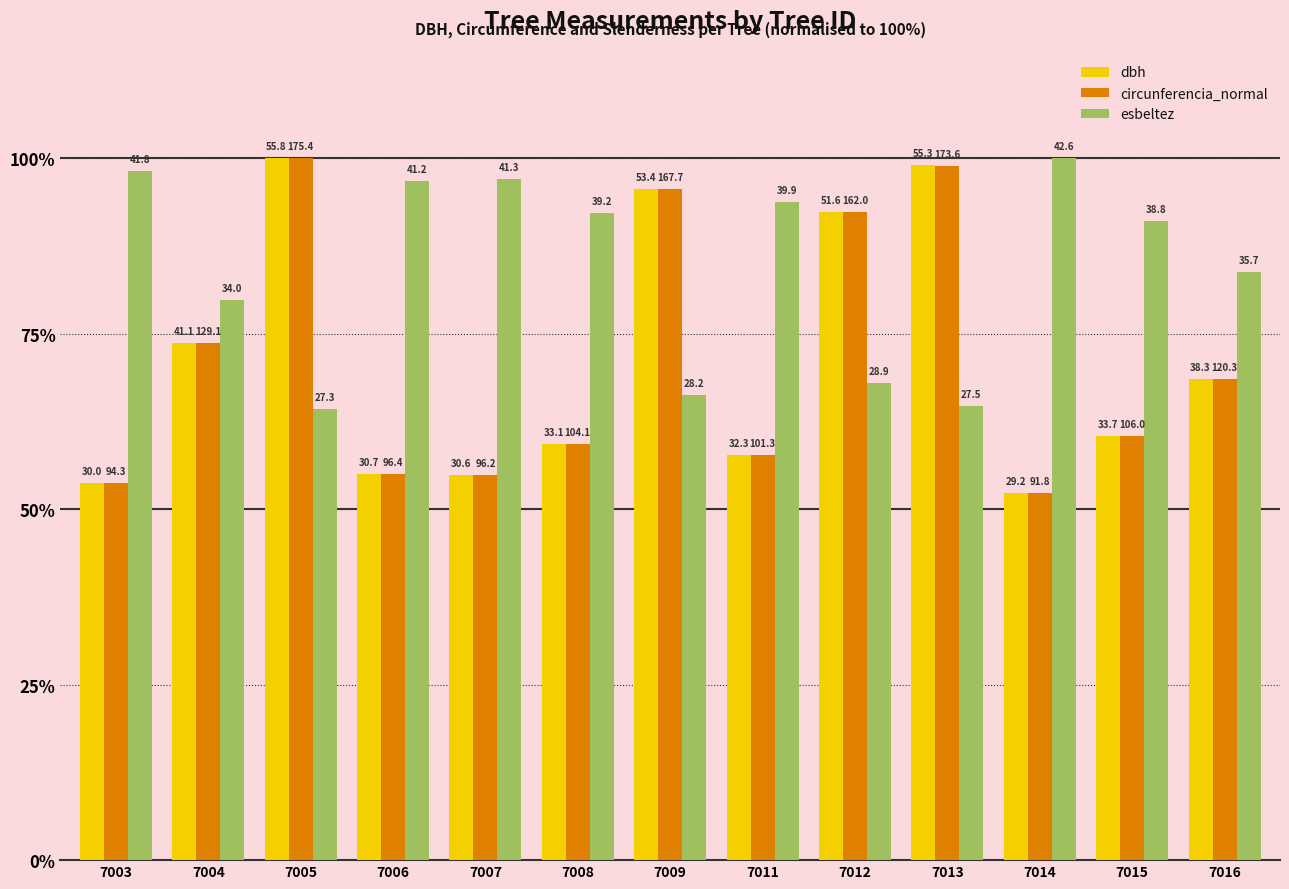

What is the sum of all circunferencia_normal values?

922.5